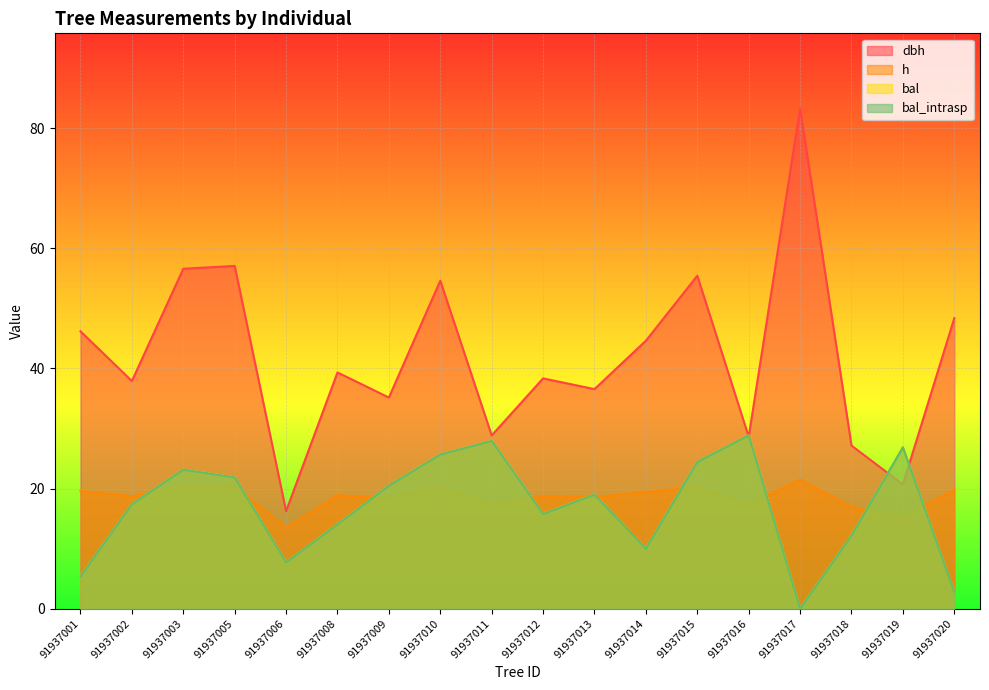

What is the value of the bal_intrasp point at the 5th from the left?

7.7